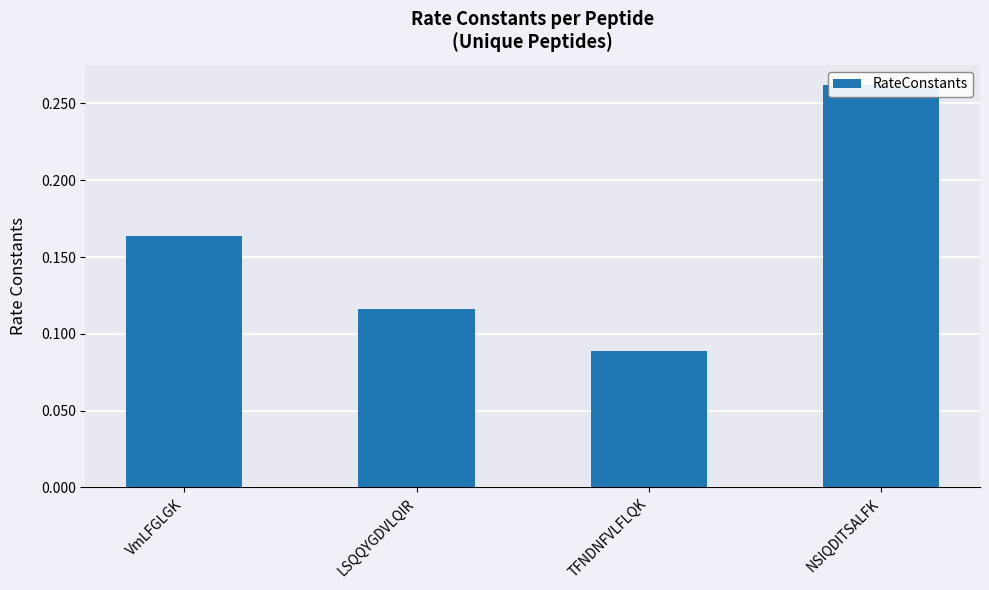

What is the difference between the maximum and minimum values?

0.2